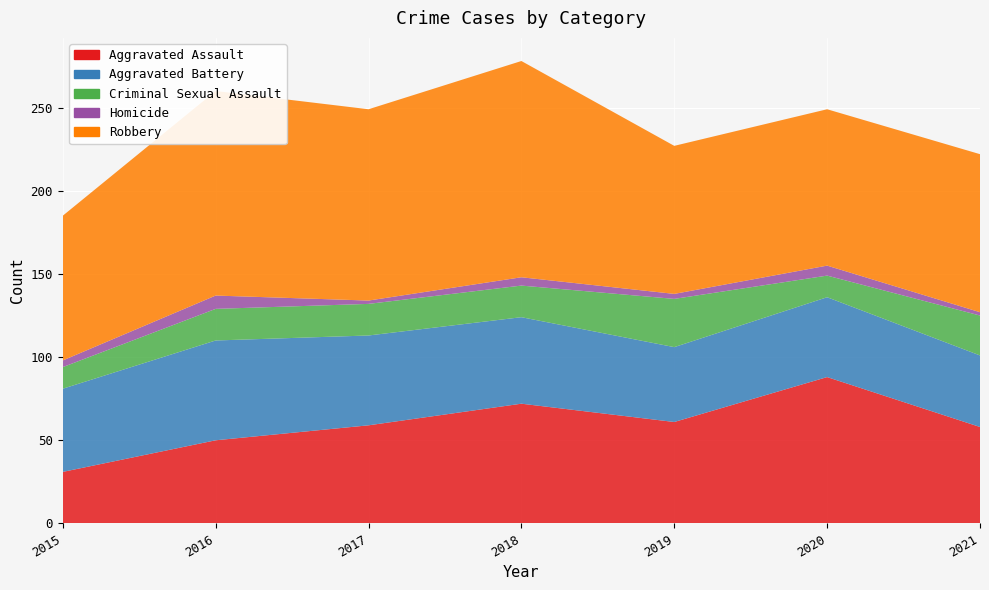

Reading left to right, extract all data points from this chart.

Aggravated Assault: 31	50	59	72	61	88	58
Aggravated Battery: 50	60	54	52	45	48	43
Criminal Sexual Assault: 13	19	19	19	29	13	24
Homicide: 4	8	2	5	3	6	2
Robbery: 87	123	115	130	89	94	95